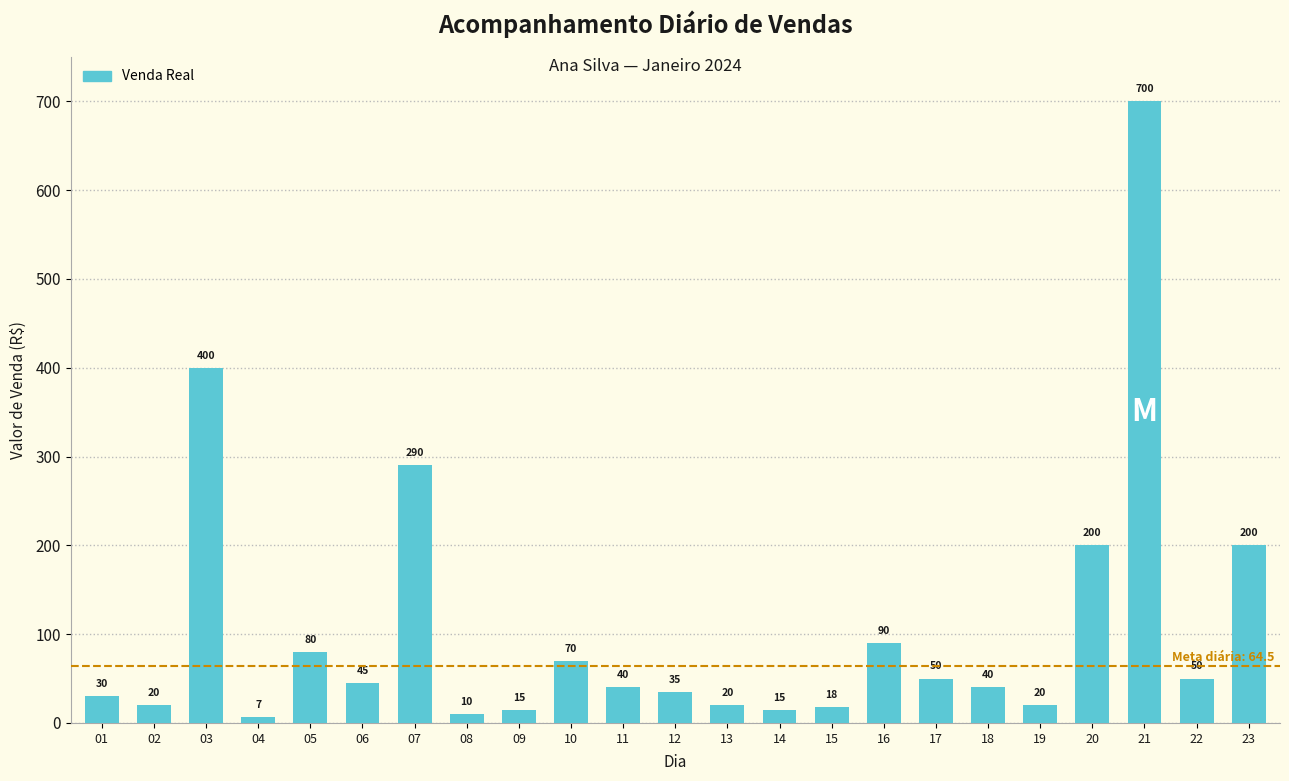

What is the sum of all values?

2445